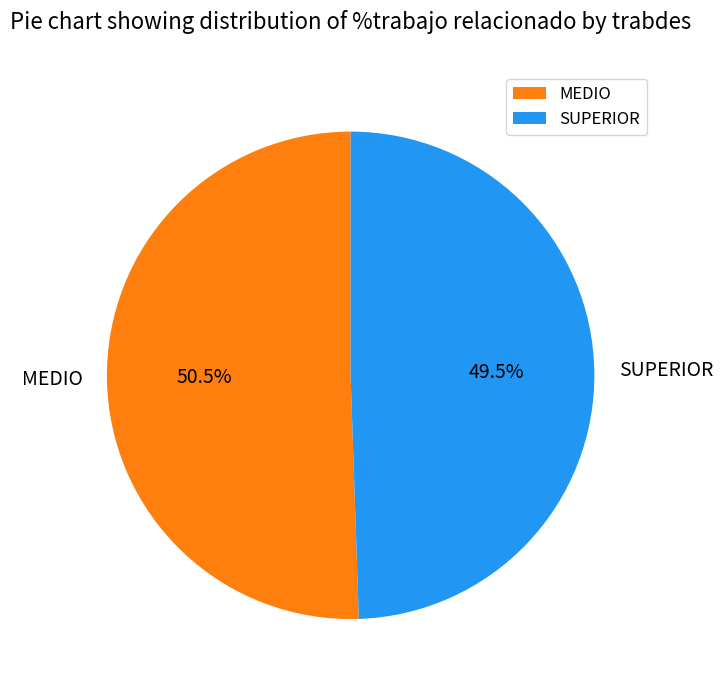

What is the smallest slice in the pie chart?

SUPERIOR